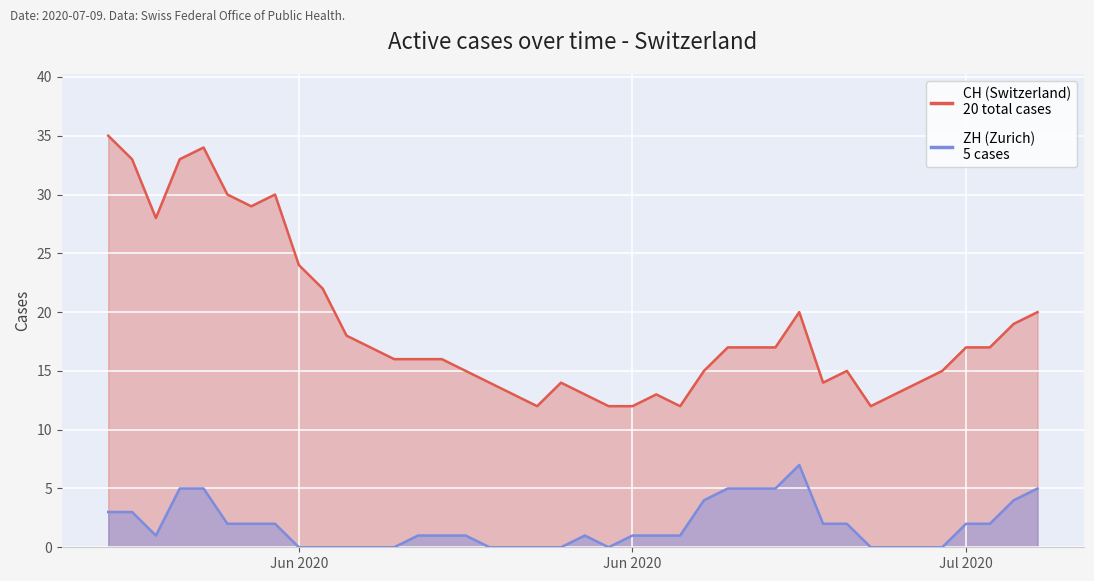

What is the difference between the maximum and minimum values in the ZH (canton) series?

7